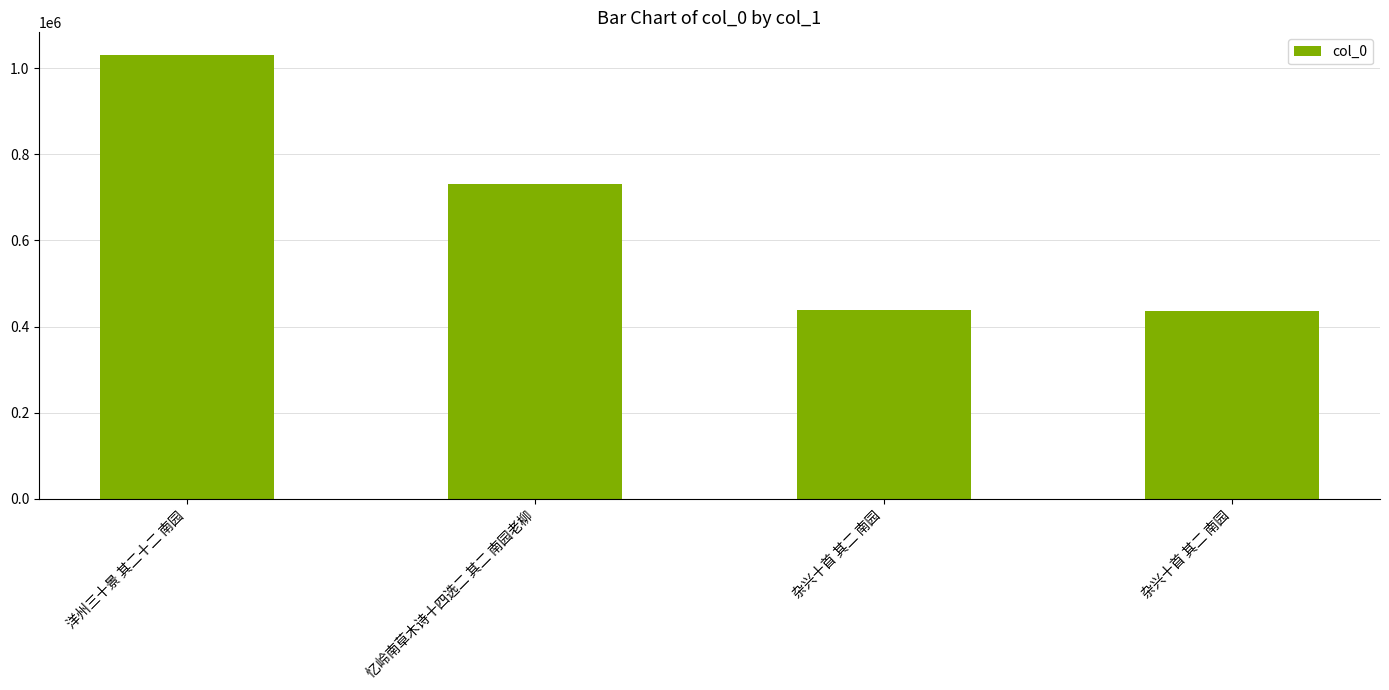

Approximately how many times larger is the value at 杂兴十首 其二 南园 compared to 洋州三十景 其二十二 南园?

0.4